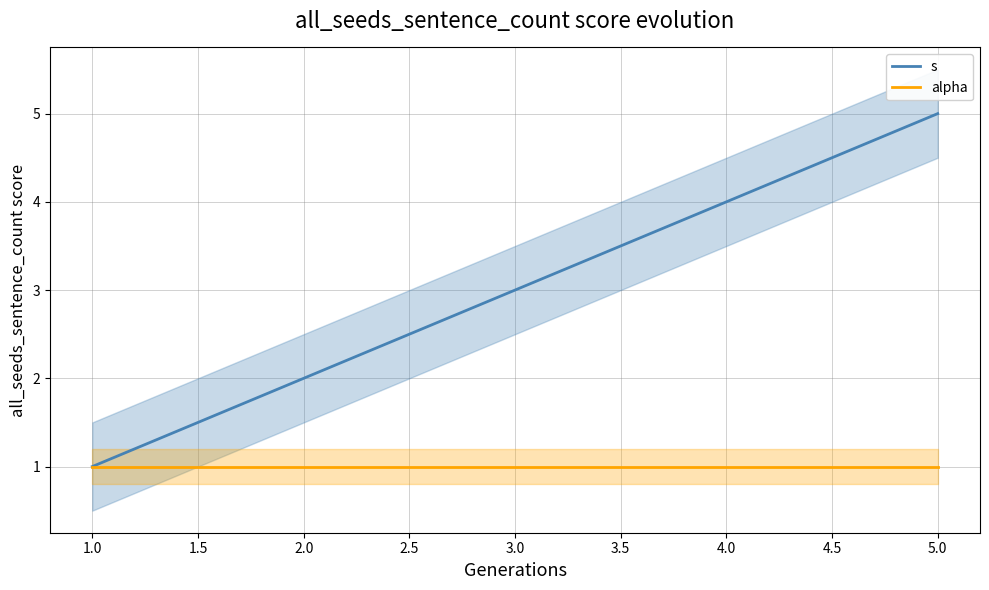

What is the sum of all alpha values?

5